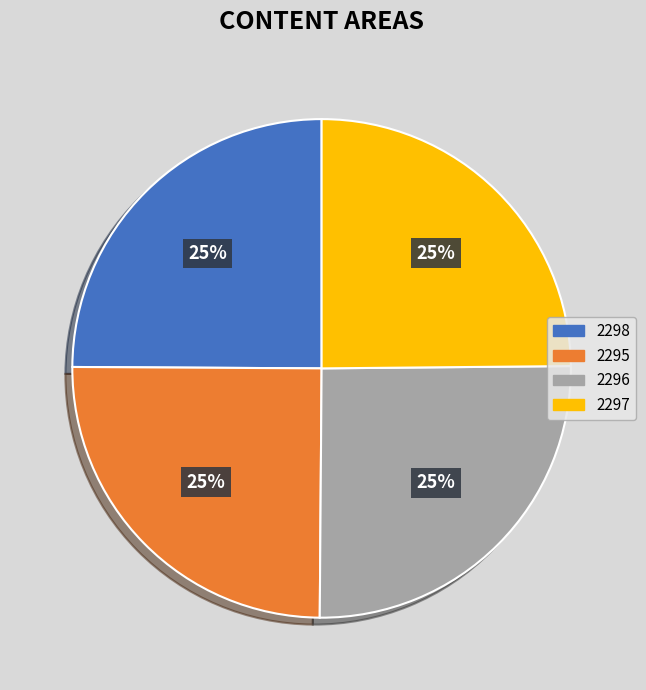

What percentage is the 2296 slice, to the nearest percent?

25%